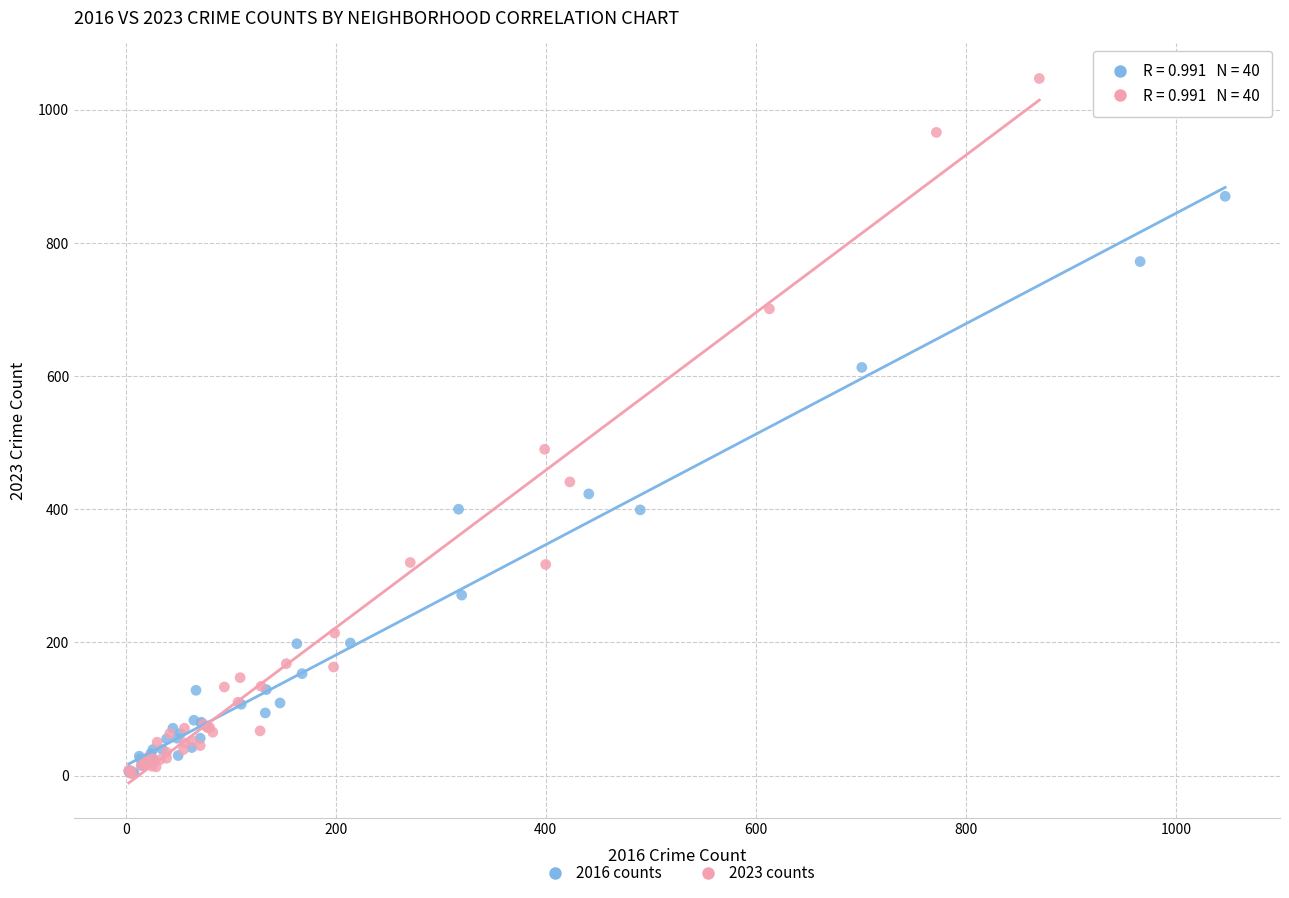

Which series has the widest spread of Y values?

2023 counts